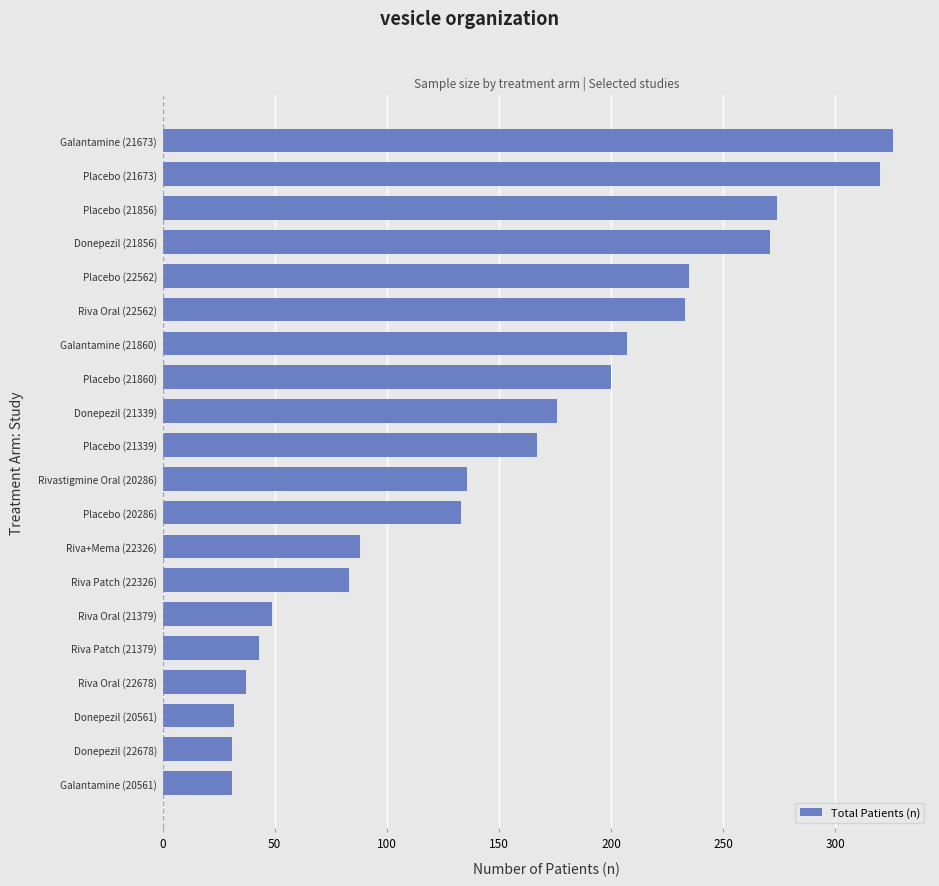

True or false: the data shows 191 at Placebo (21856).

False